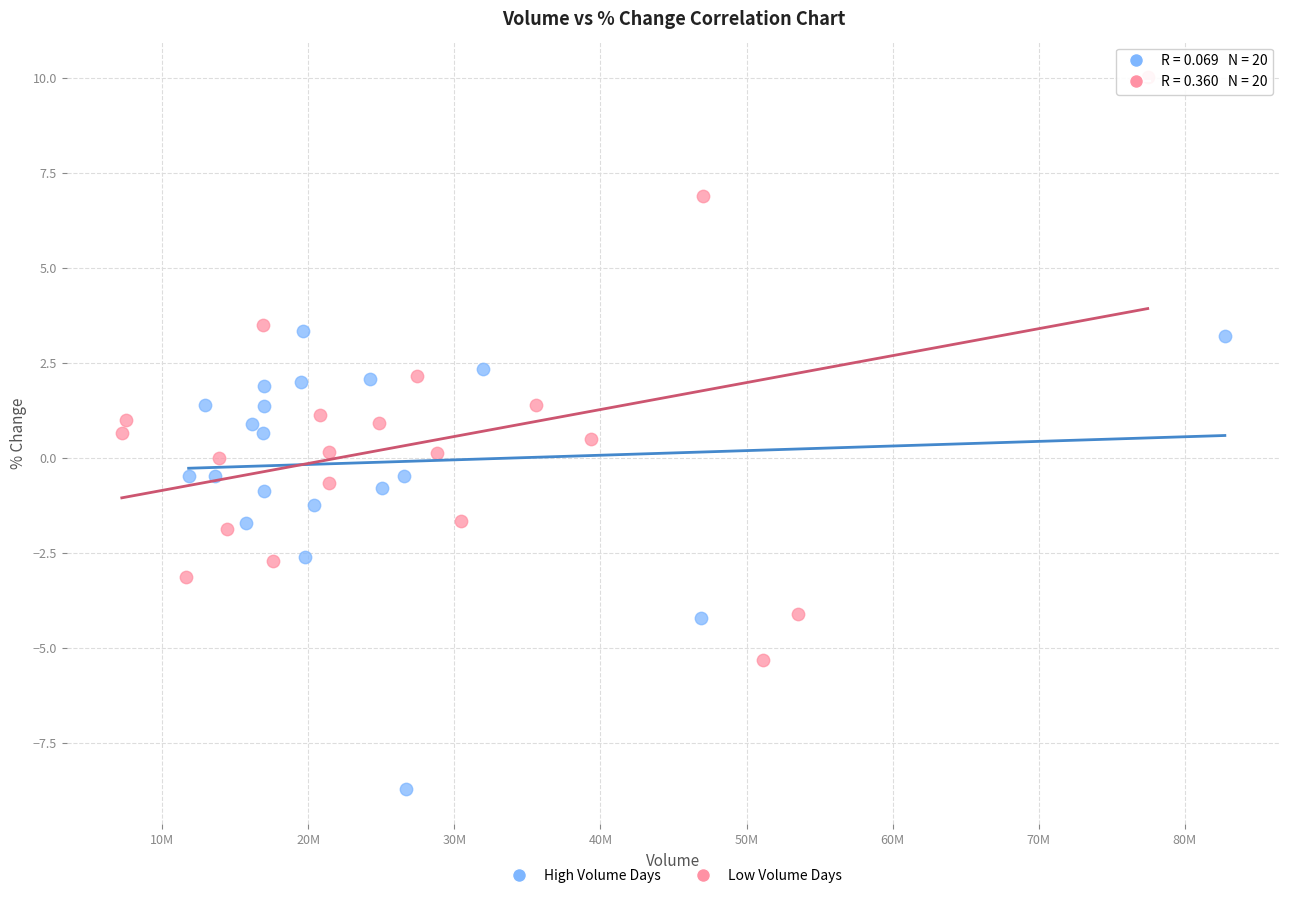

Which series reaches the minimum Y coordinate?

High Volume Days